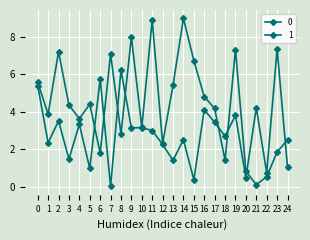

Does the chart have visible grid lines?

Yes